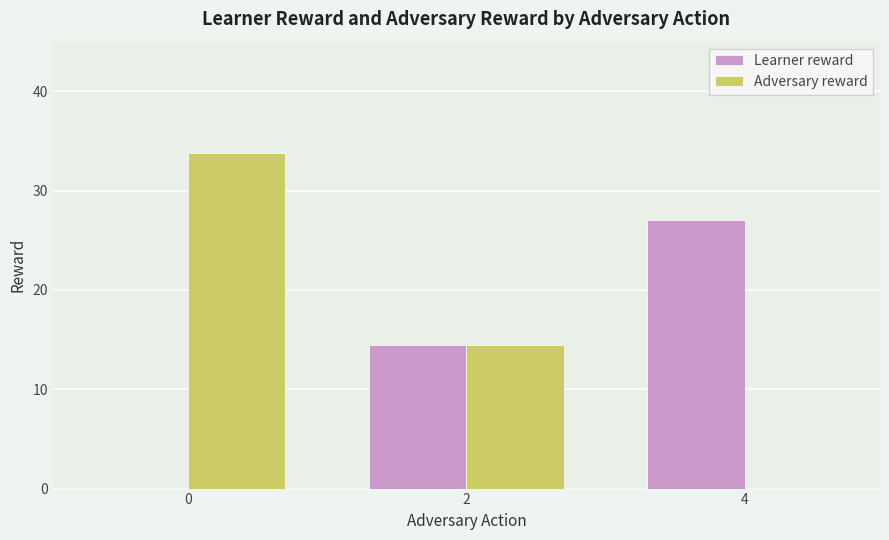

Are the bars grouped side by side (vs. stacked)?

Yes